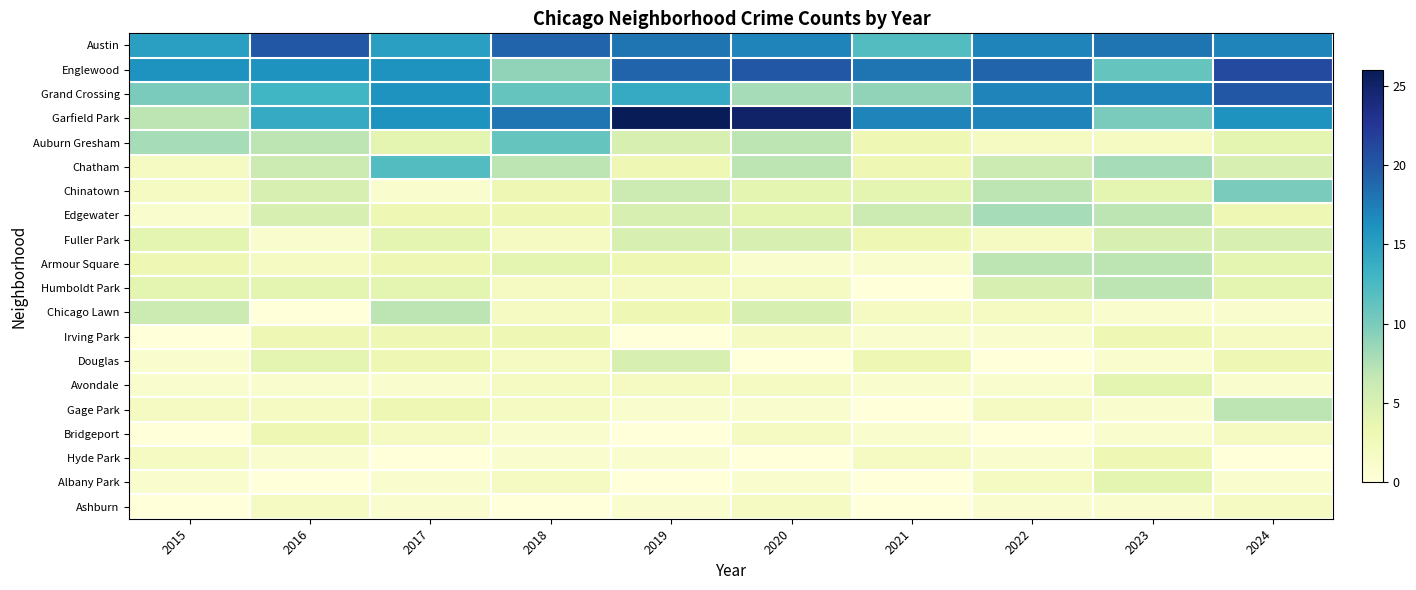

Which label corresponds to the largest value in the chart?

2019